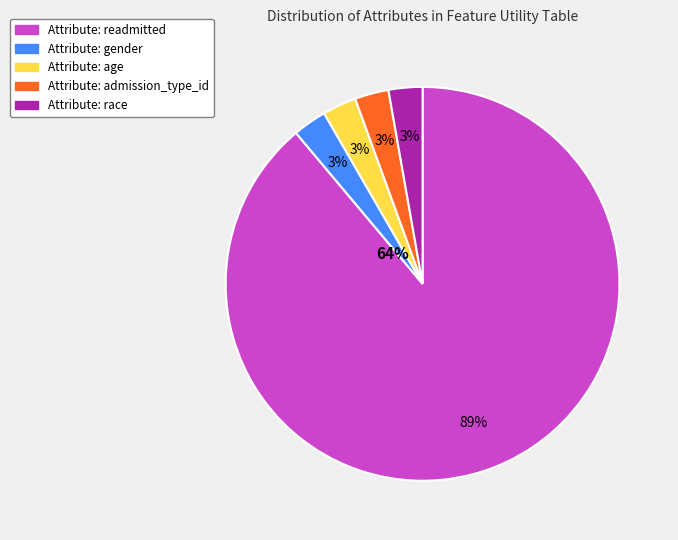

Rank the categories by value from highest to lowest.

readmitted, gender, age, admission_type_id, race